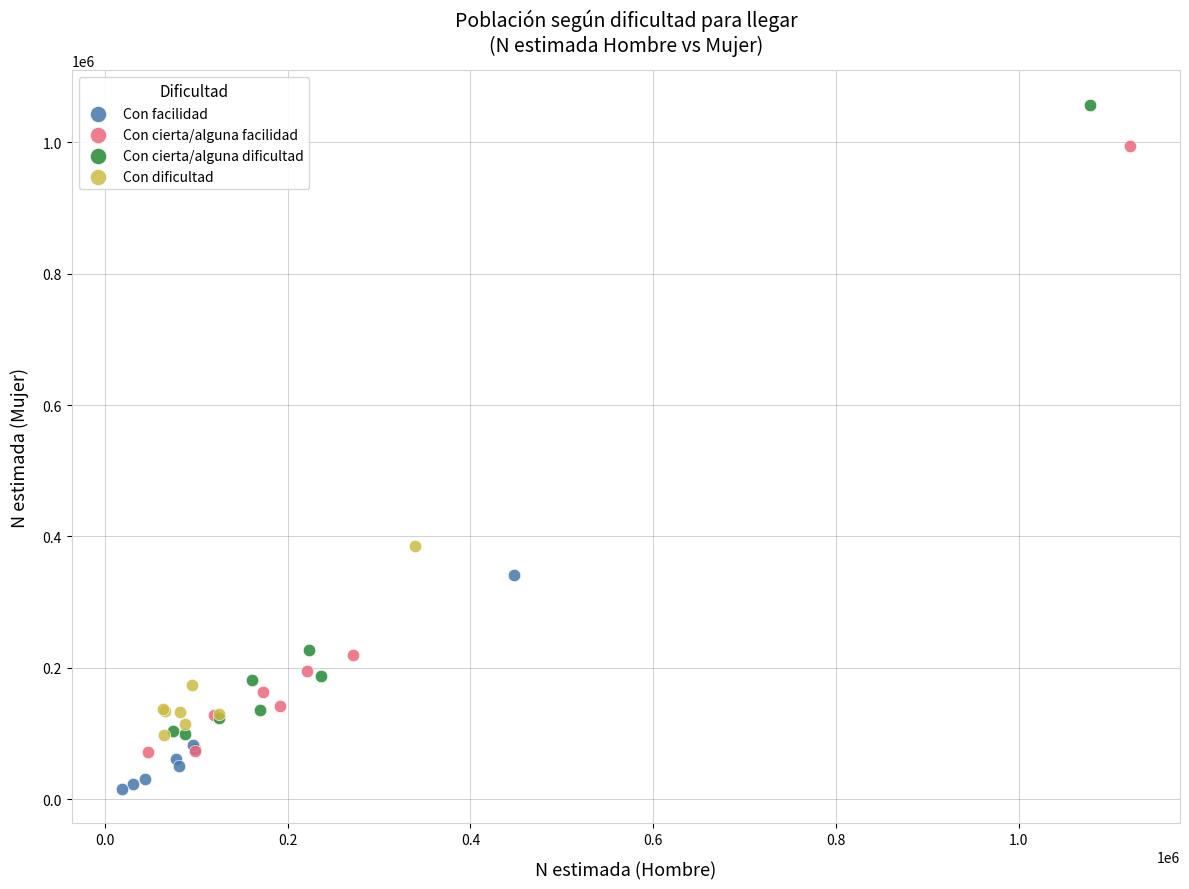

Which series has the widest spread of Y values?

Con cierta/alguna dificultad